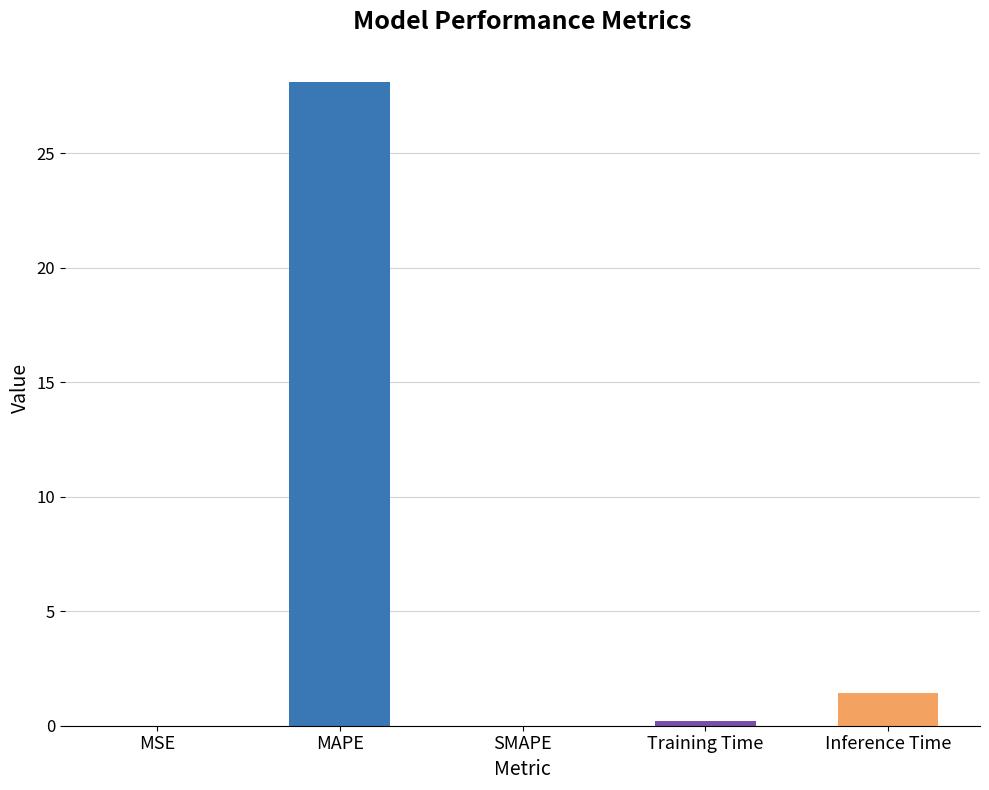

True or false: the data shows 12.8 at MAPE.

False